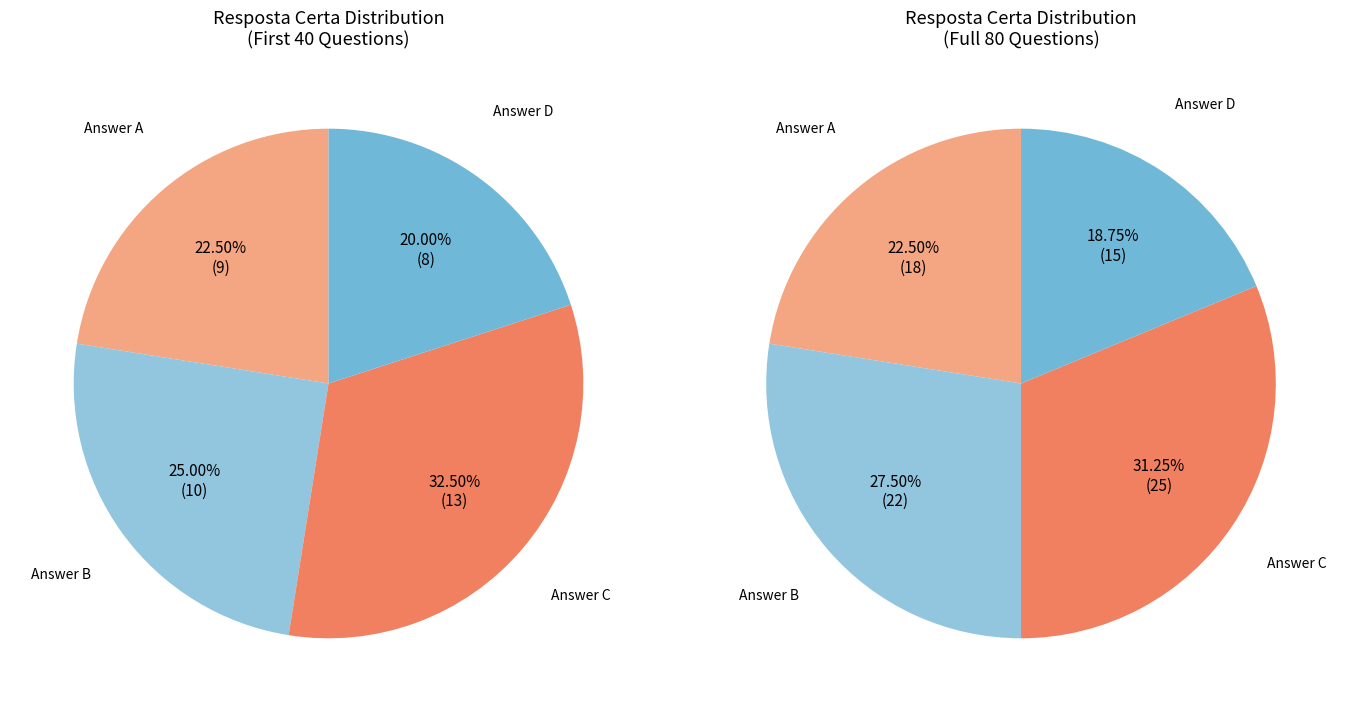

How many segments does this pie chart have?

4